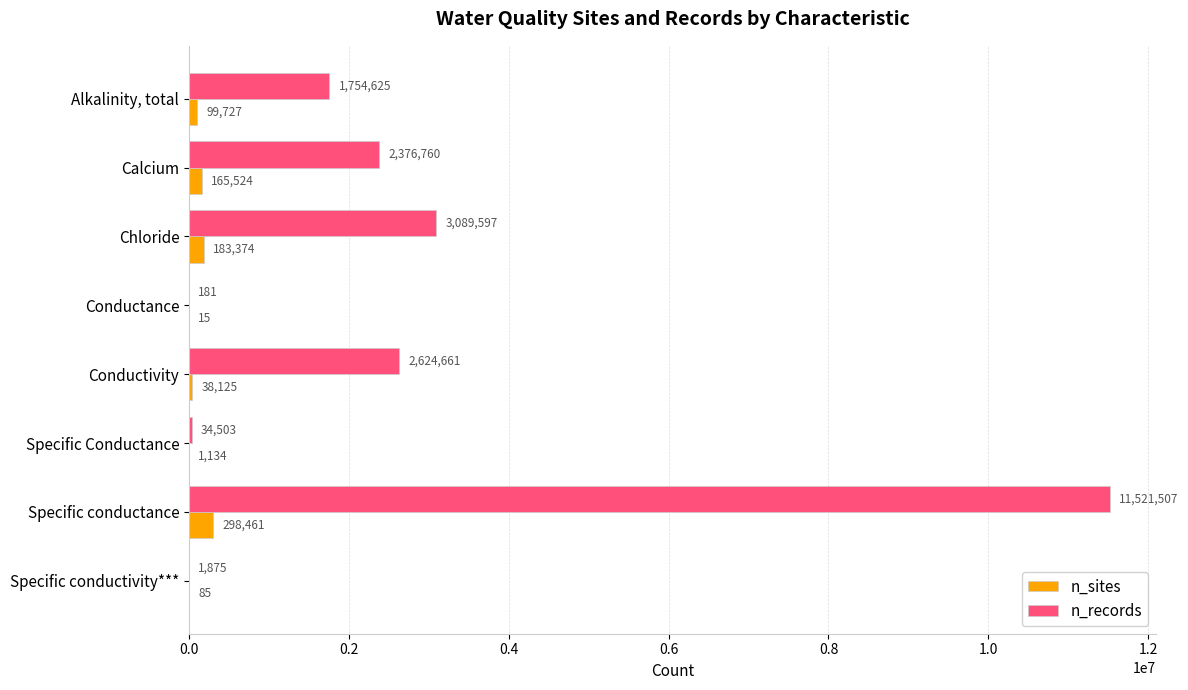

Which series changed the most between Conductivity and Specific conductance?

n_records